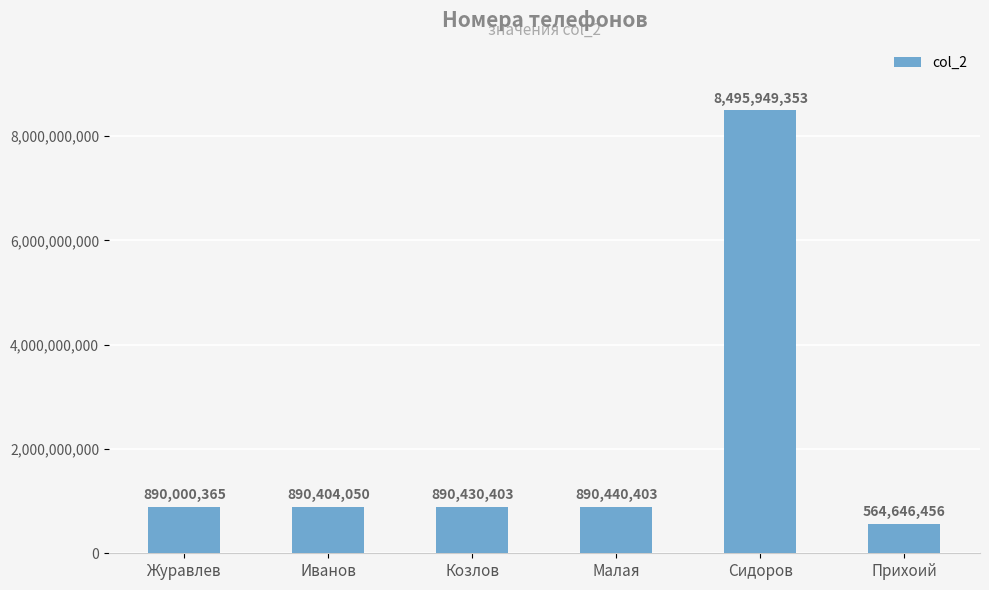

Reading left to right, transcribe all the data shown in this chart.

890000365	890404050	890430403	890440403	8495949353	564646456